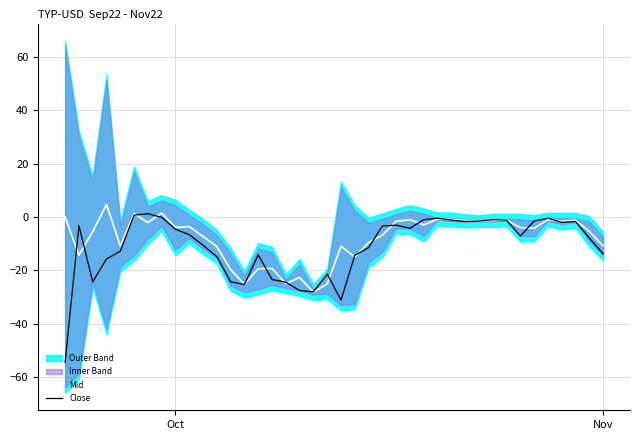

What is the lowest value of the Mid series?

-28.2